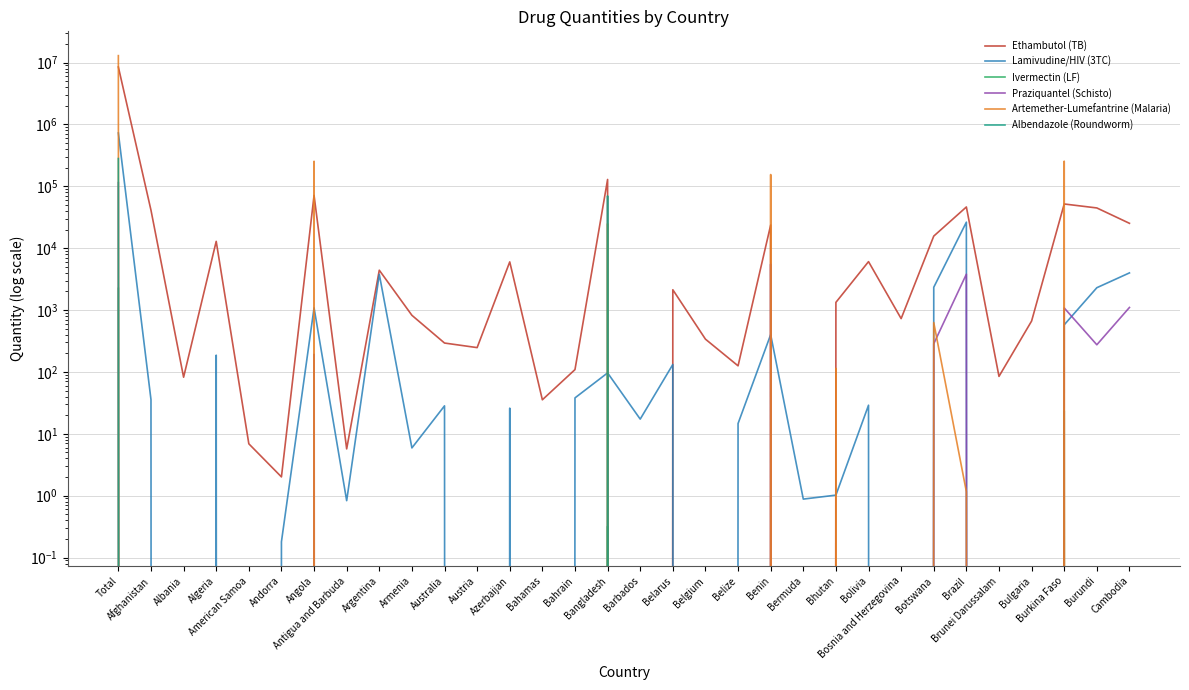

Which series has the largest total across all categories?

Artemether-Lumefantrine (Malaria)